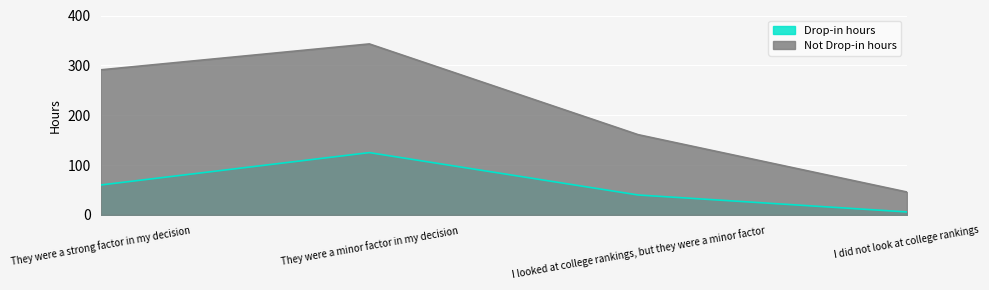

Reading left to right, what are all the values shown in this chart?

Drop-in hours: They were a strong factor in my decision=60	They were a minor factor in my decision=125	I looked at college rankings, but they were a minor factor=40	I did not look at college rankings=6
Not Drop-in hours: They were a strong factor in my decision=291	They were a minor factor in my decision=343	I looked at college rankings, but they were a minor factor=161	I did not look at college rankings=46